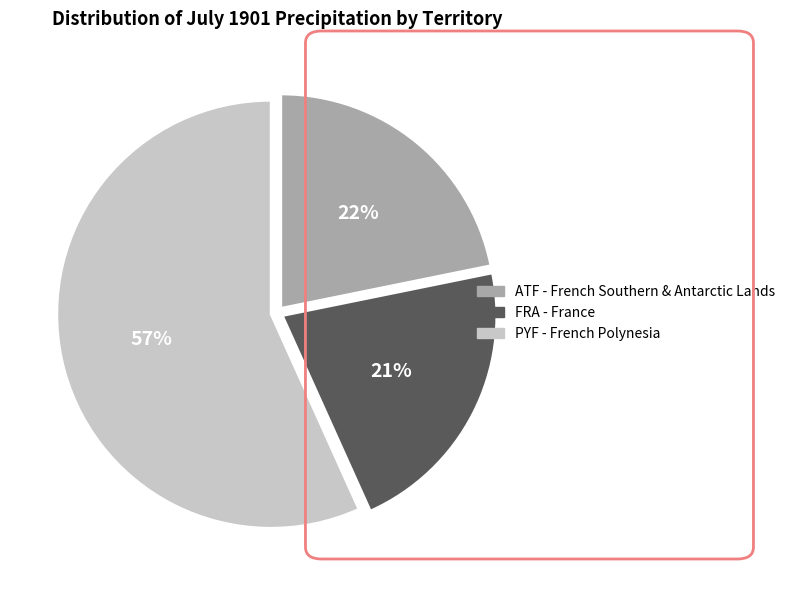

What percentage is the ATF slice, to the nearest percent?

22%